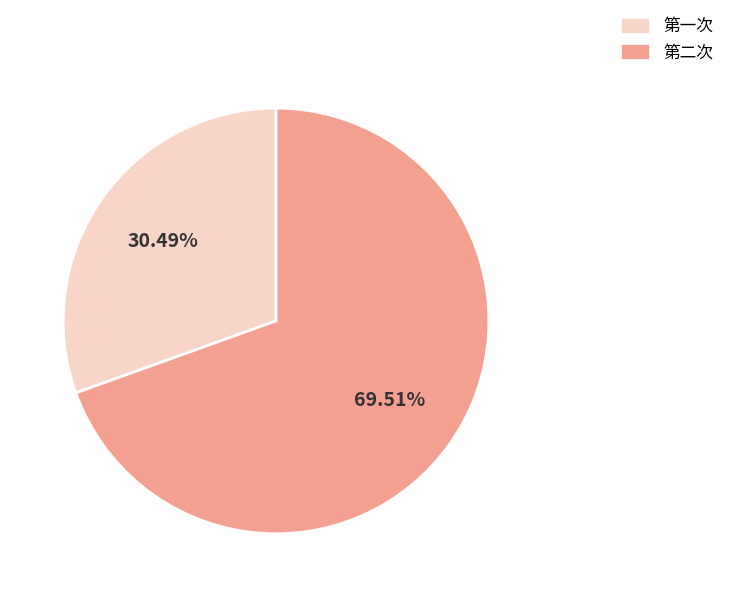

Is 第二次 the majority of the pie?

Yes